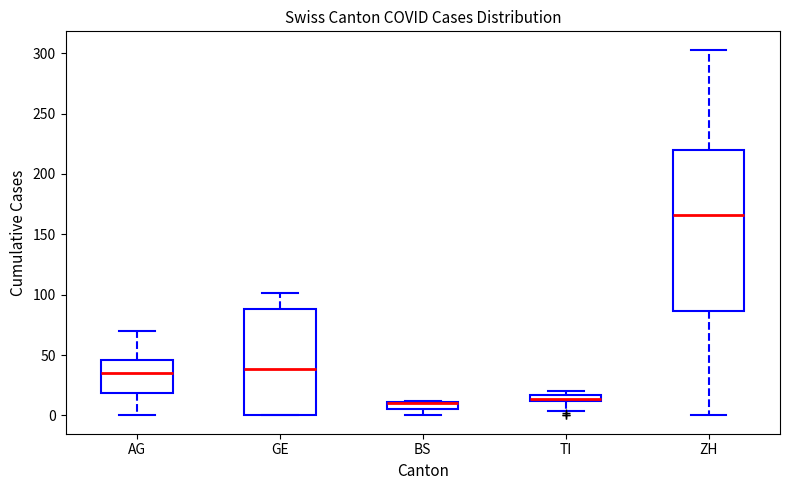

Which box is the tallest, from its lower edge to its upper edge?

ZH